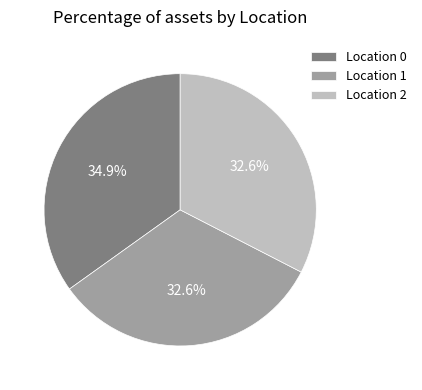

How many slices are in this pie chart?

3